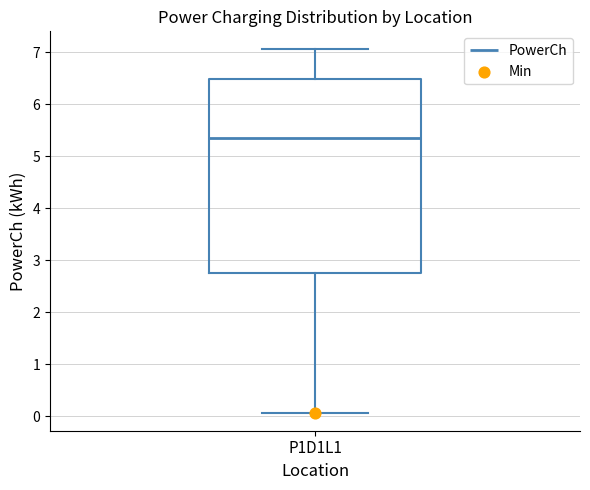

Transcribe this box plot: give where the median line is, the range the box spans, and where the two whiskers end, as read against the y-axis. The values are not printed on the chart, so give them approximately, as read against the axis.

median 5.4, box 2.8 to 6.5, whiskers 0.1 to 7.1